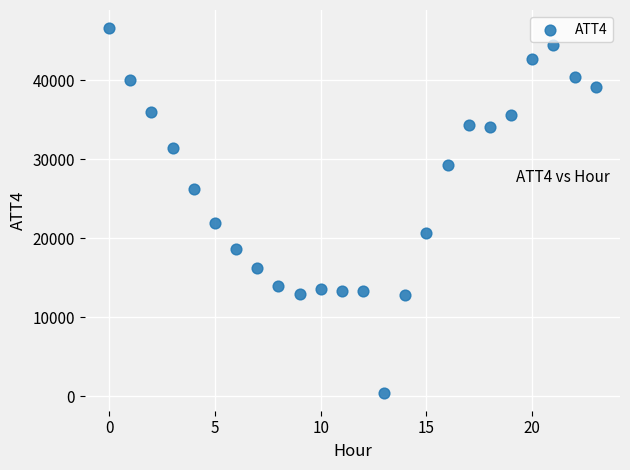

What is the range of Y values (max minus min)?

46100